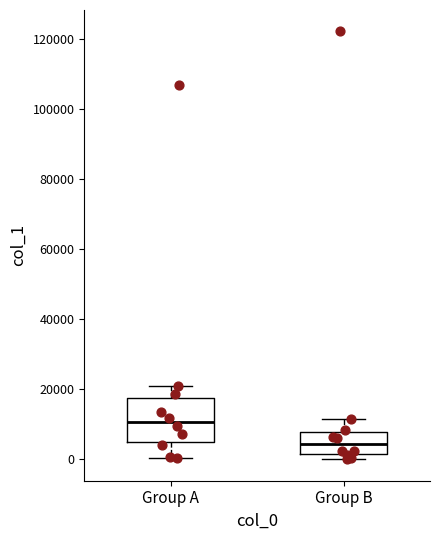

Comparing the boxes themselves (not the whiskers), which one is the tallest?

Group A